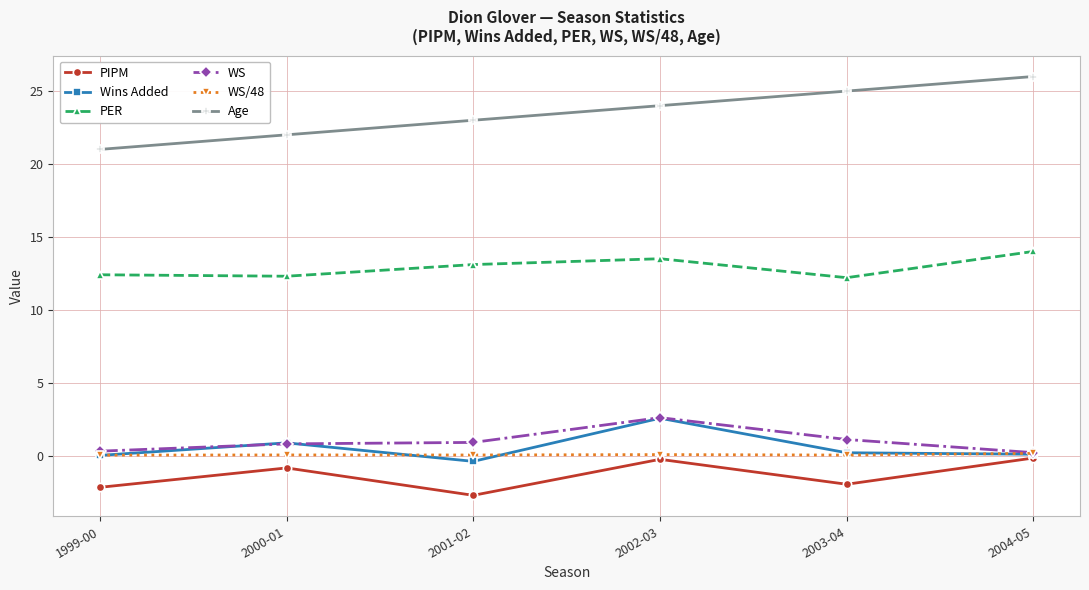

What is the value of the PIPM point at the 3rd from the left?

-2.7